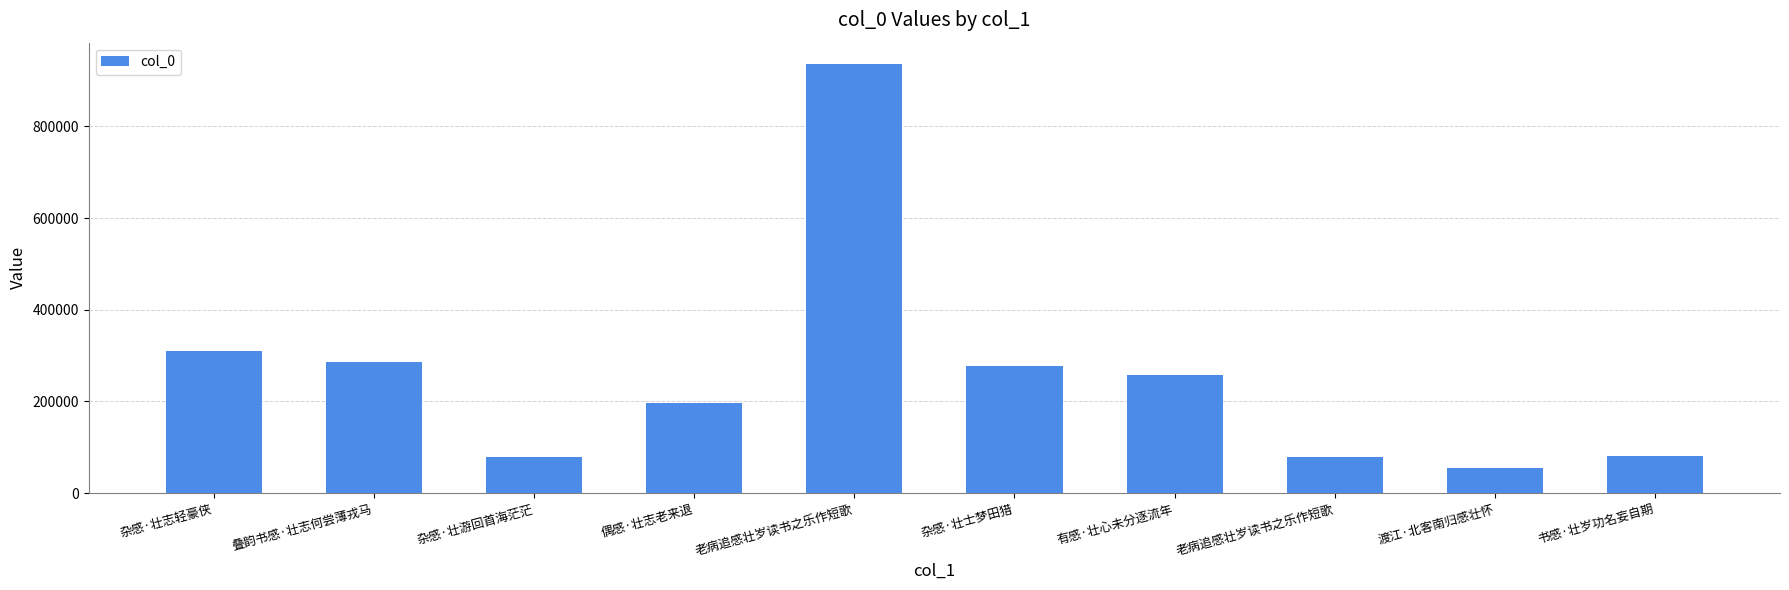

List the labels in order of value, largest first.

老病追感壮岁读书之乐作短歌, 杂感·壮志轻豪侠, 叠韵书感·壮志何尝薄戎马, 杂感·壮士梦田猎, 有感·壮心未分逐流年, 偶感·壮志老来退, 书感·壮岁功名妄自期, 杂感·壮游回首海茫茫, 老病追感壮岁读书之乐作短歌, 渡江·北客南归感壮怀